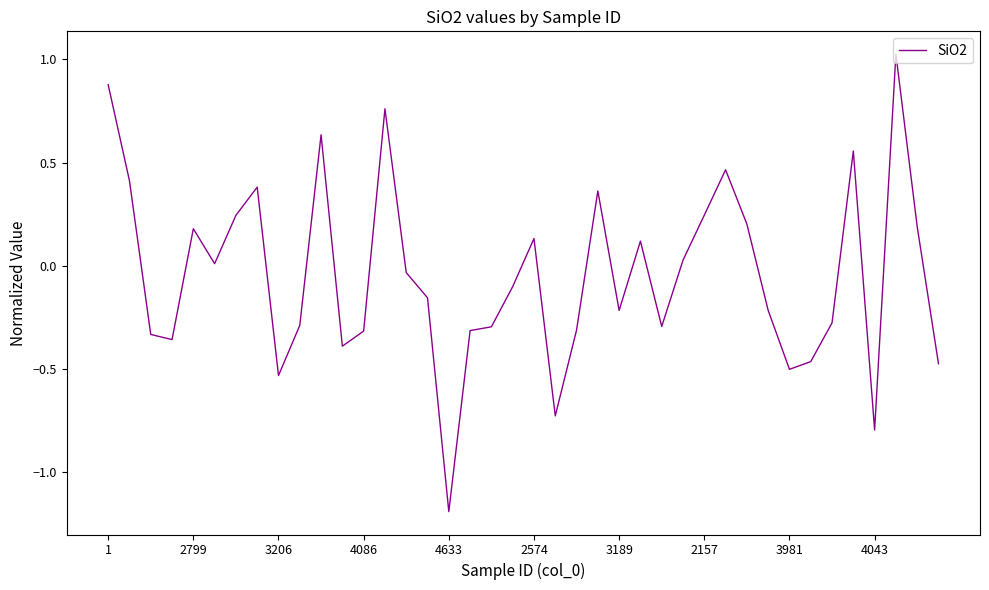

What is the difference between the maximum and minimum values?

2.2